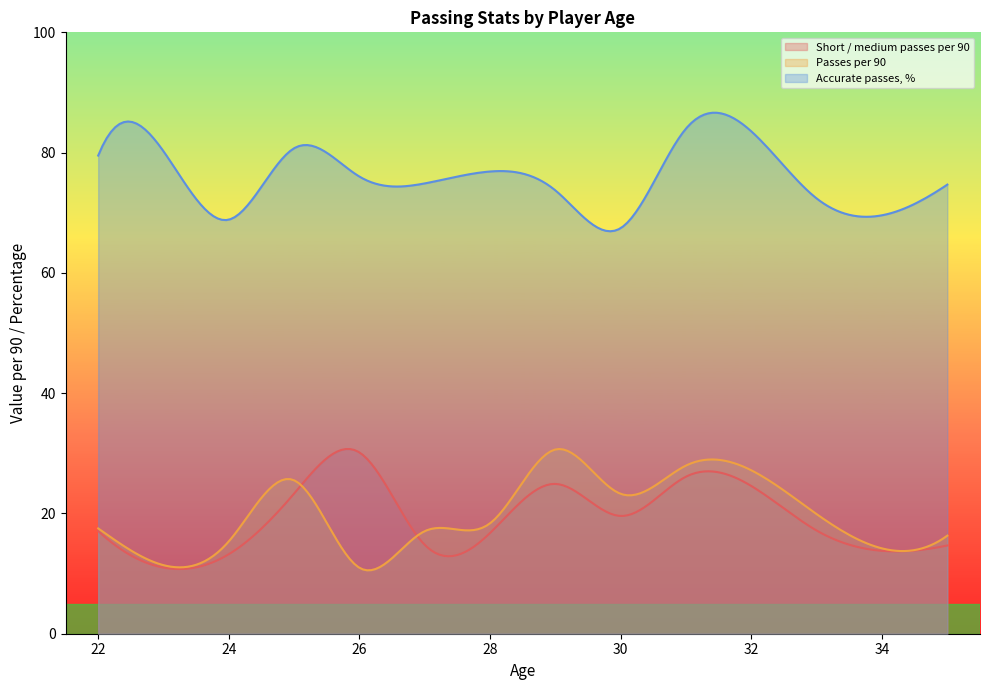

Which series has the largest total across all categories?

Accurate passes, %